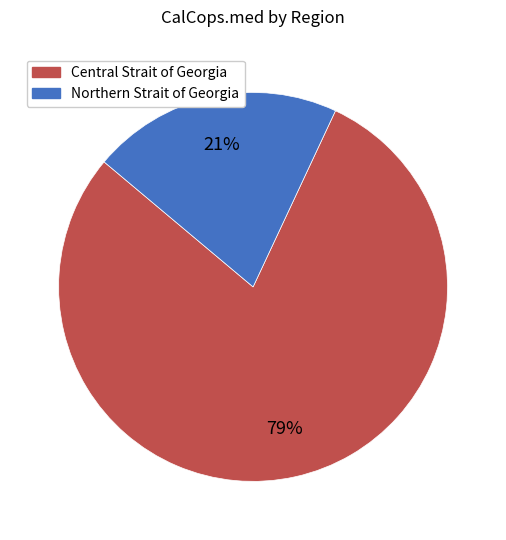

Do Northern Strait of Georgia and Central Strait of Georgia together represent more than half of the pie?

Yes